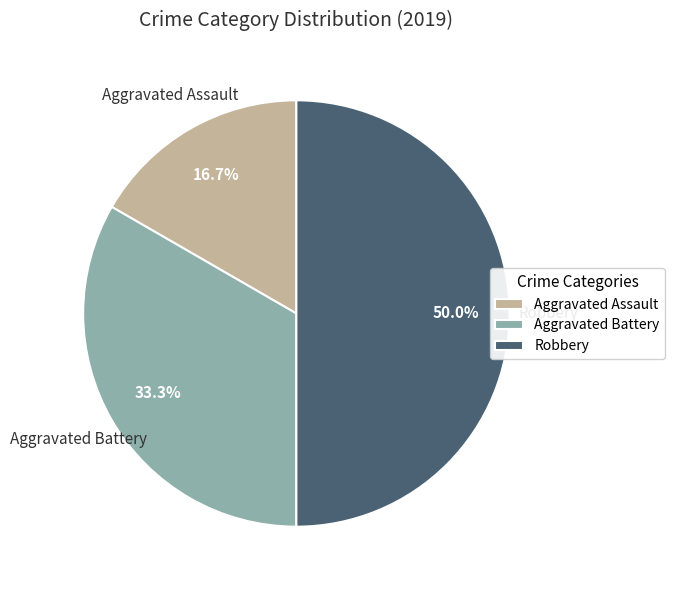

Is it true that Aggravated Battery is 46% of the pie?

False